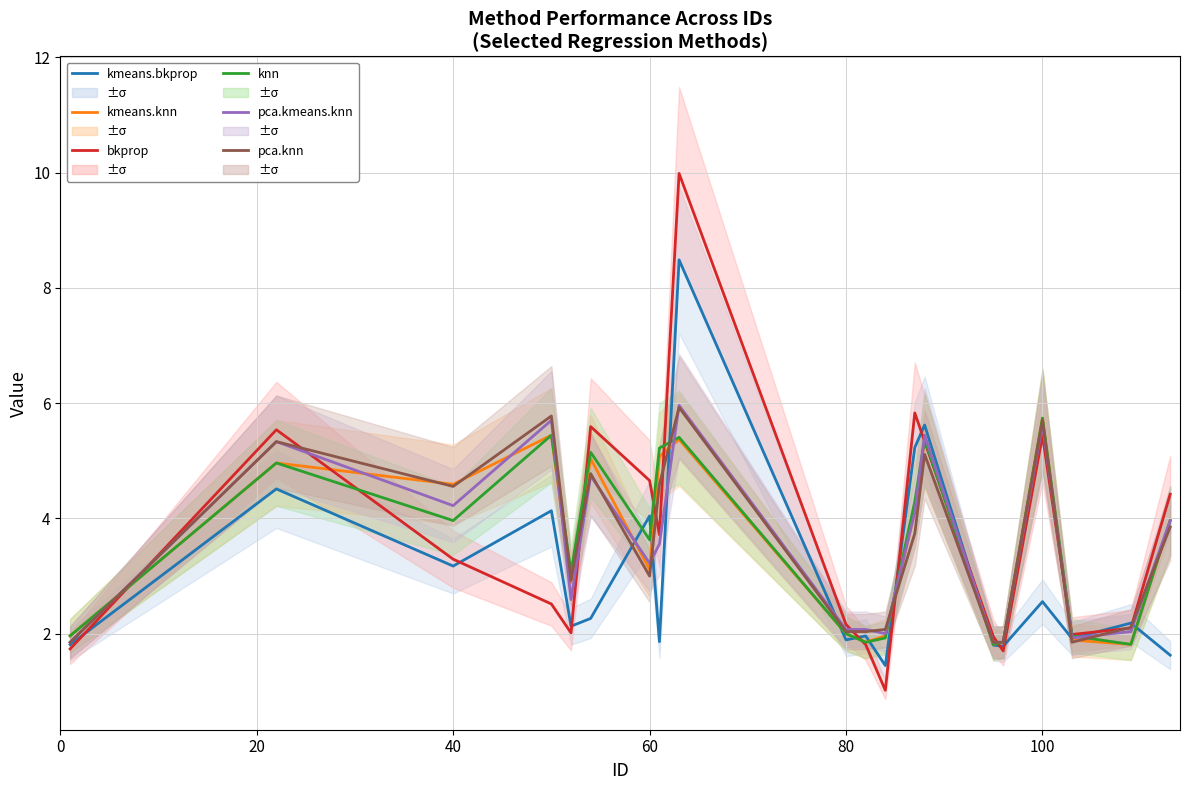

How many categories are shown in the chart?

20